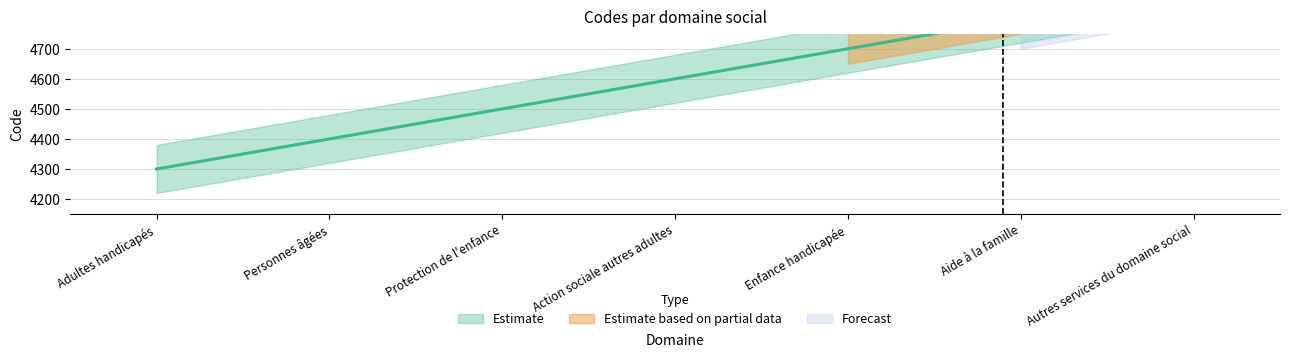

Reading left to right, what are all the values shown in this chart?

4300	4400	4500	4600	4700	4800	4900